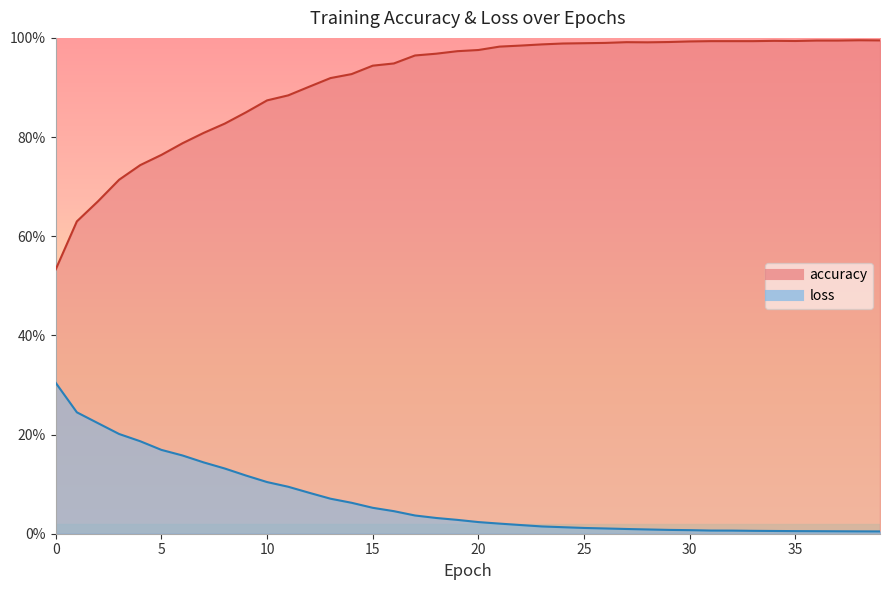

How many lines are shown in the chart?

2